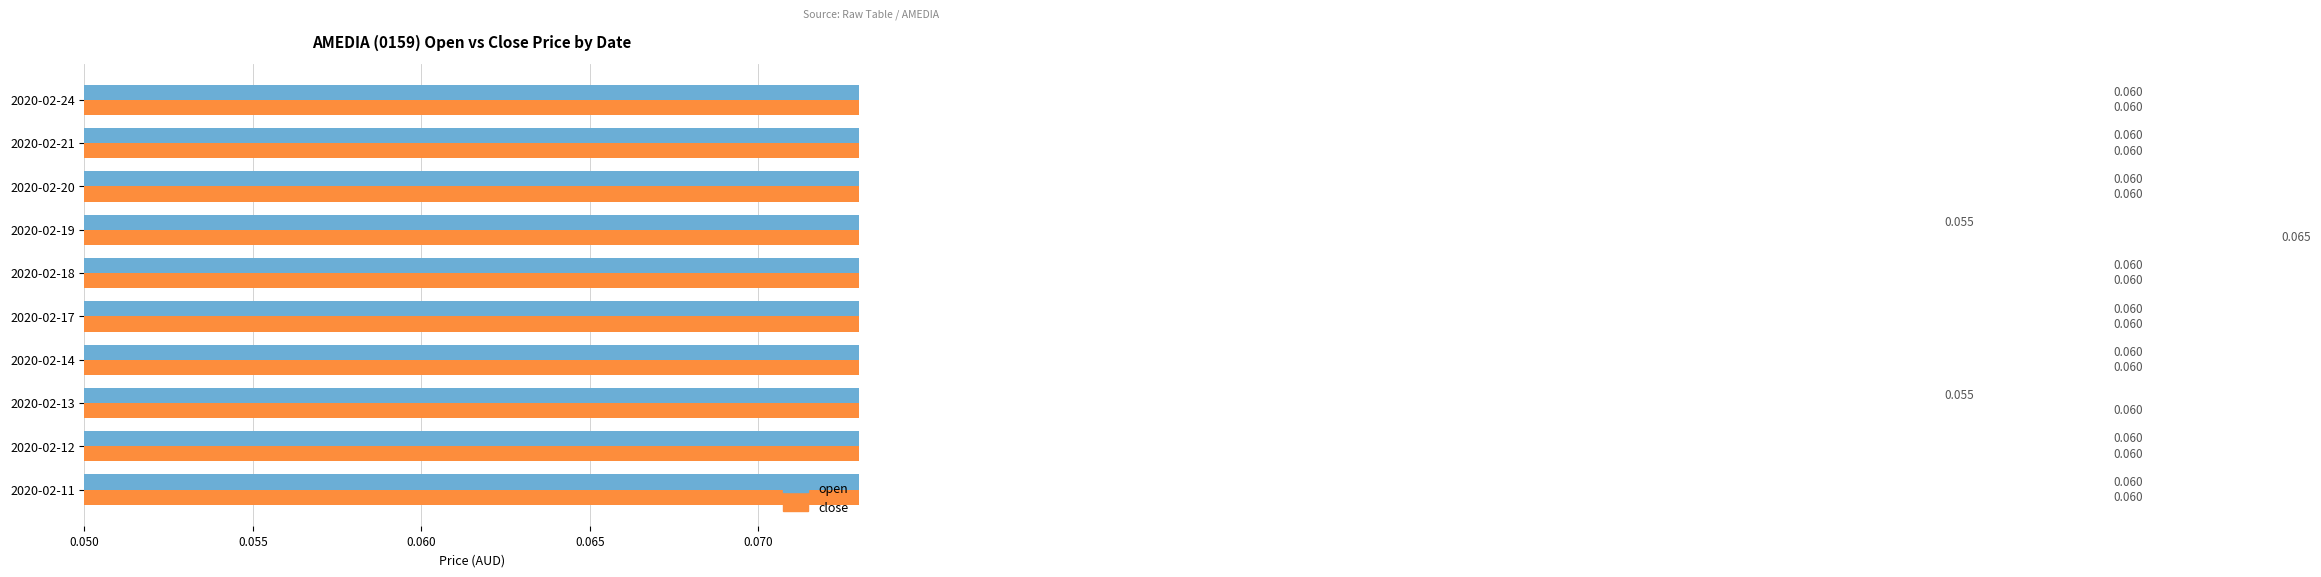

What is the total value across all series at 2020-02-14?

0.1